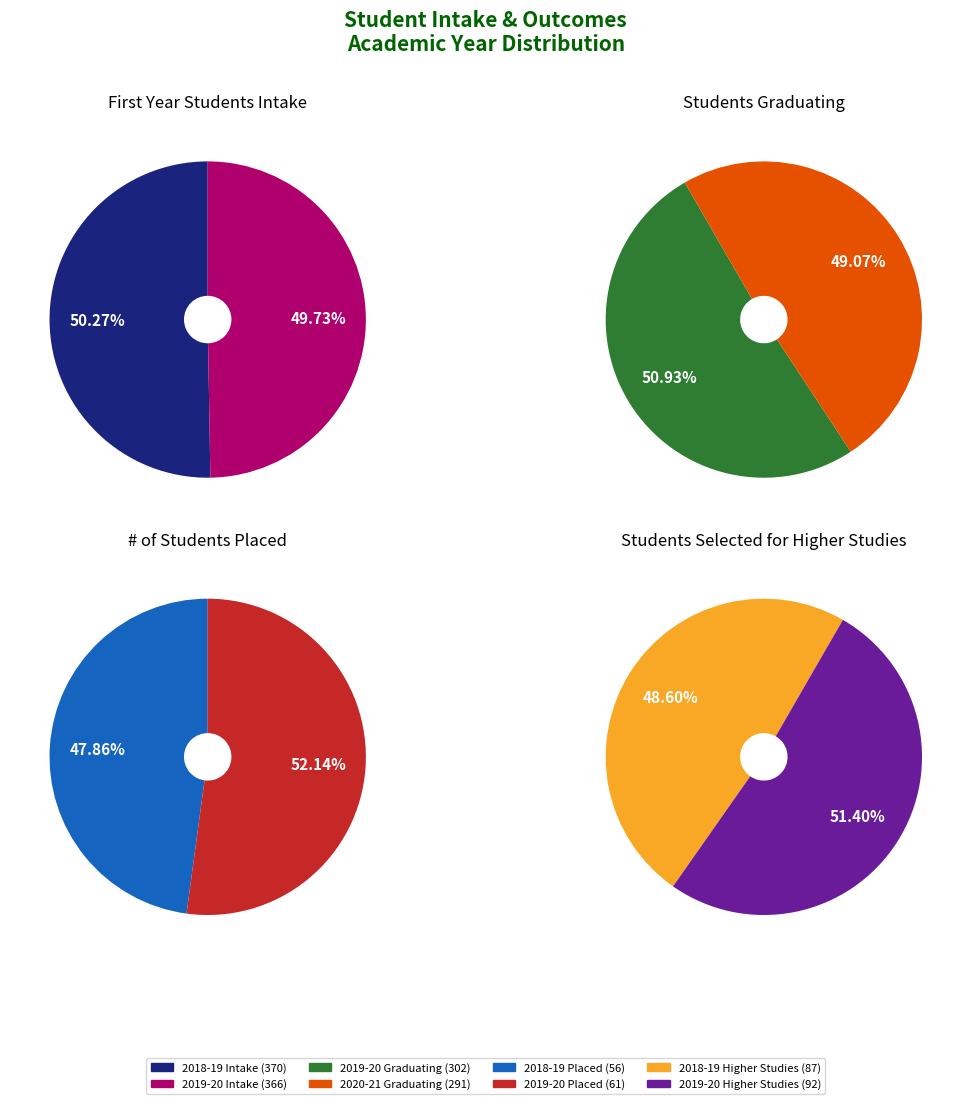

What is the majority slice?

2018-19